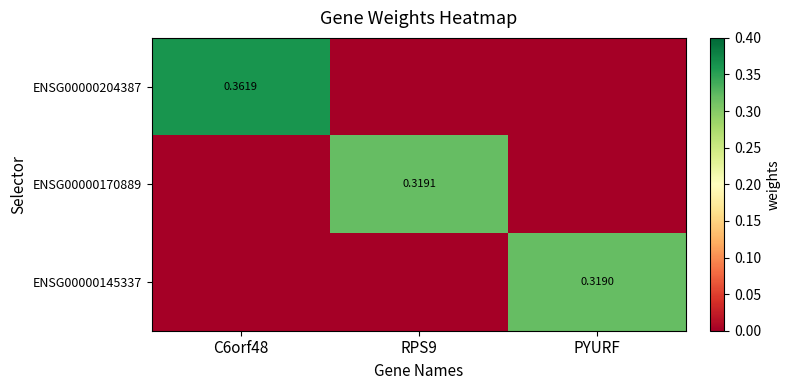

Count the ENSG00000204387 values in the range 0 to 1.

3